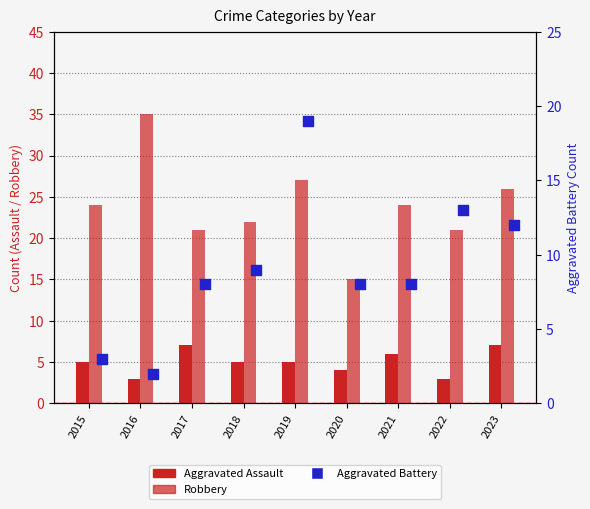

Which series has the largest total across all categories?

Robbery